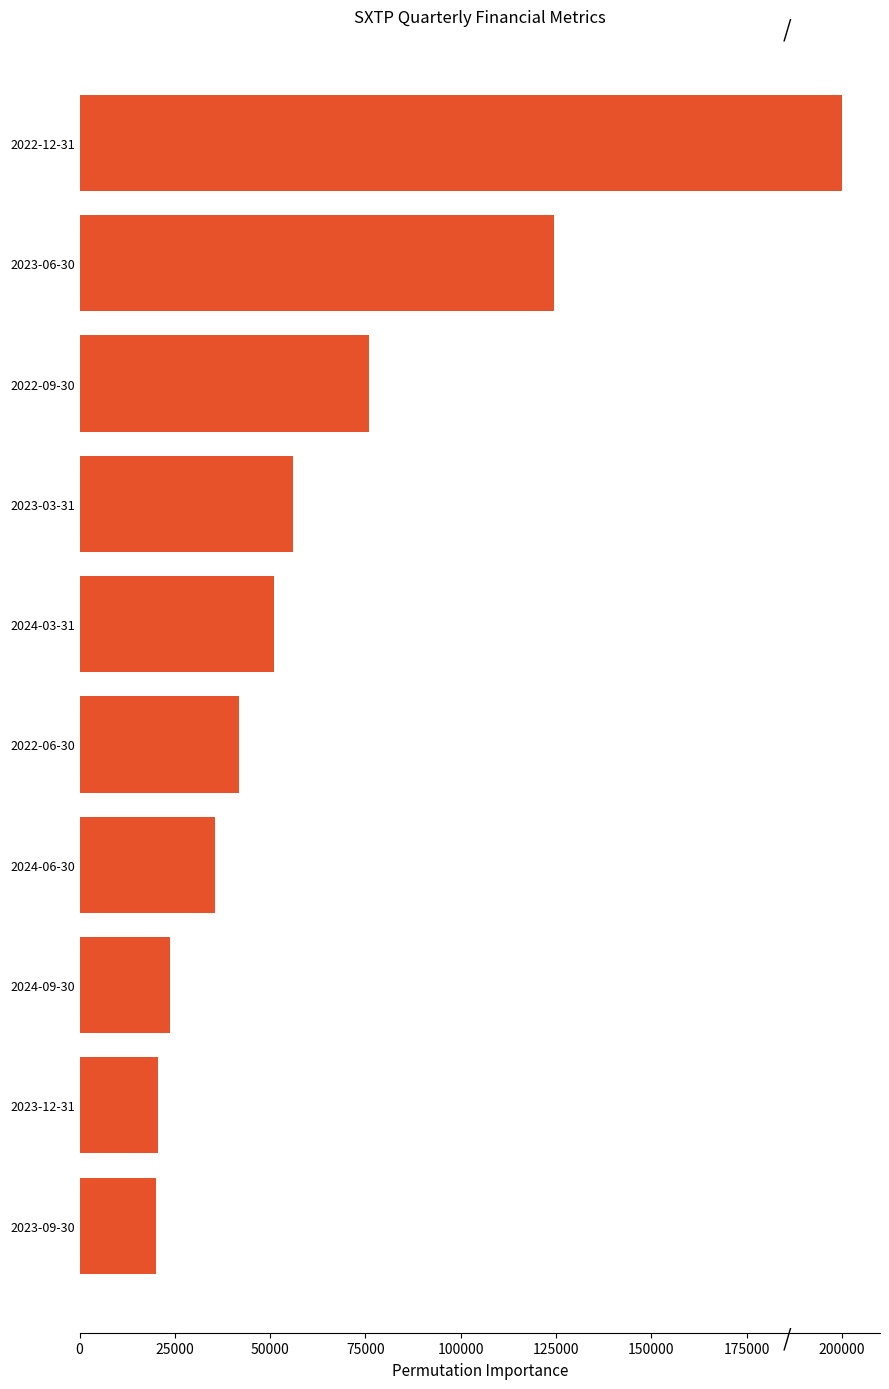

How many data points does each series have?

10